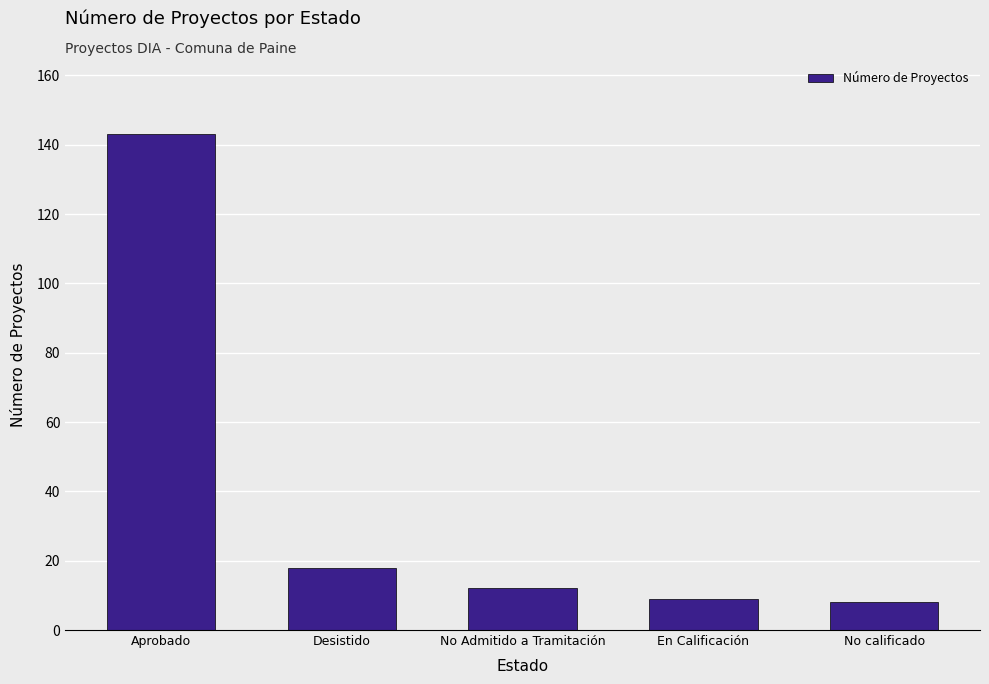

At which label is the value closest to 75?

Desistido